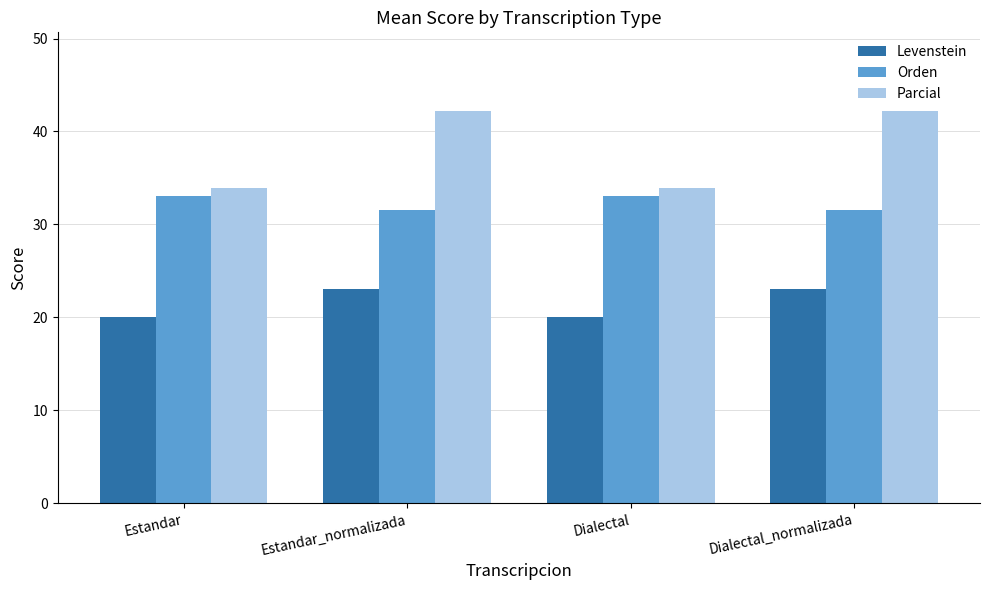

True or false: Levenstein has a value of 20.0 at Dialectal.

True